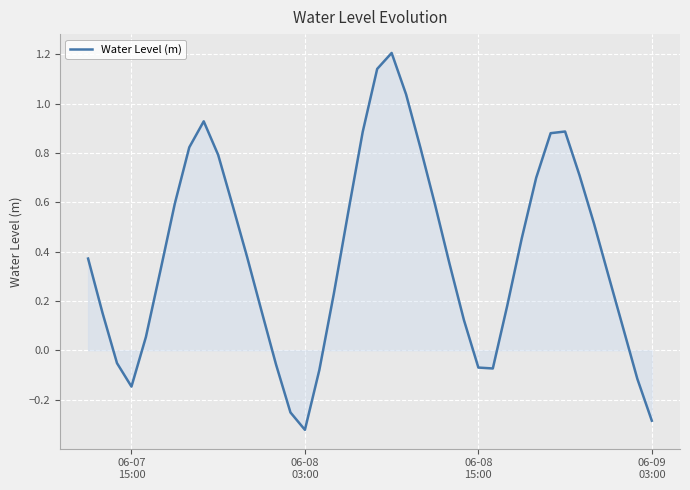

What is the greatest value displayed?

1.2